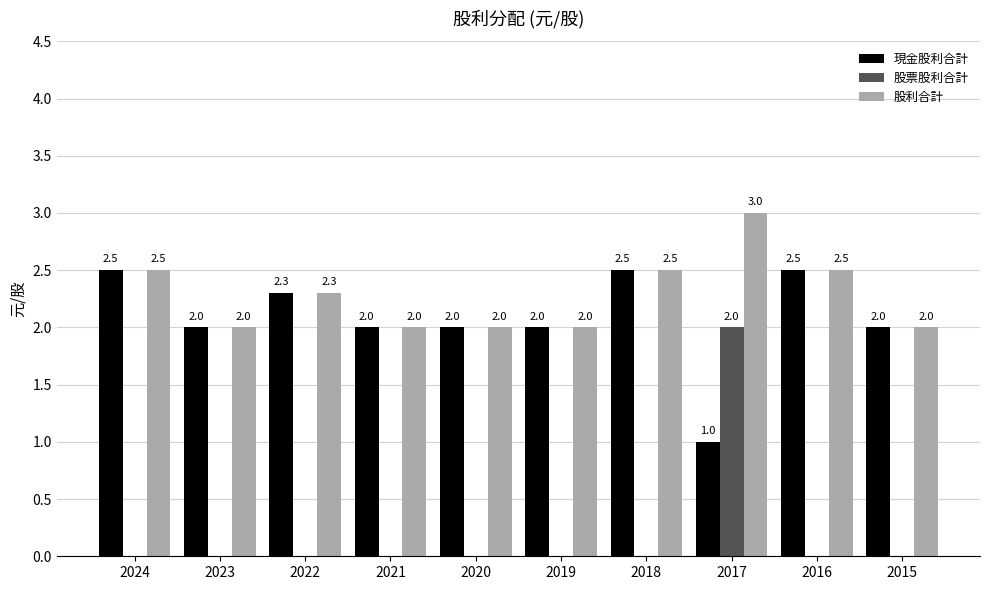

How many data points does each series have?

10